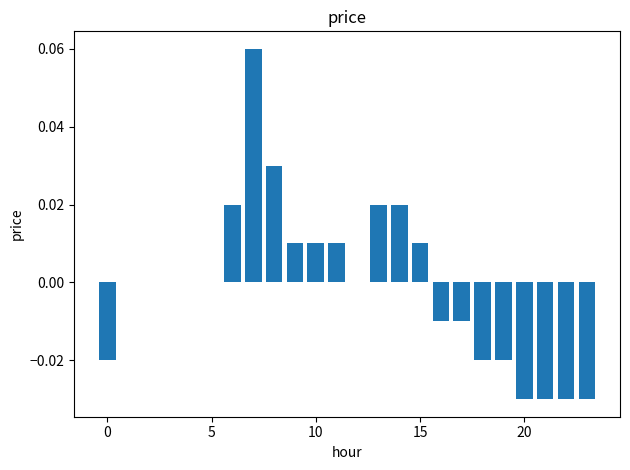

How many values are between 0 and 1?

15